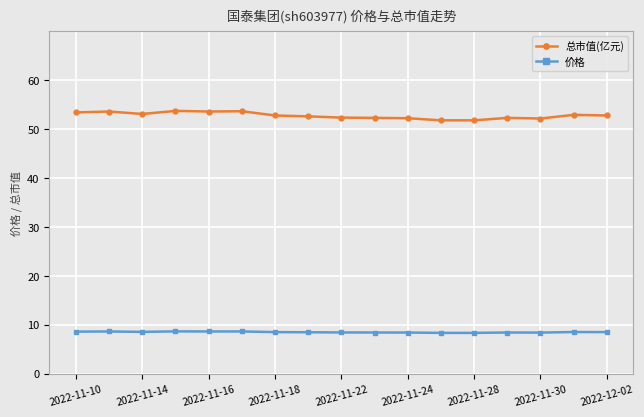

What are all the series names shown in the legend?

总市值(亿元), 价格